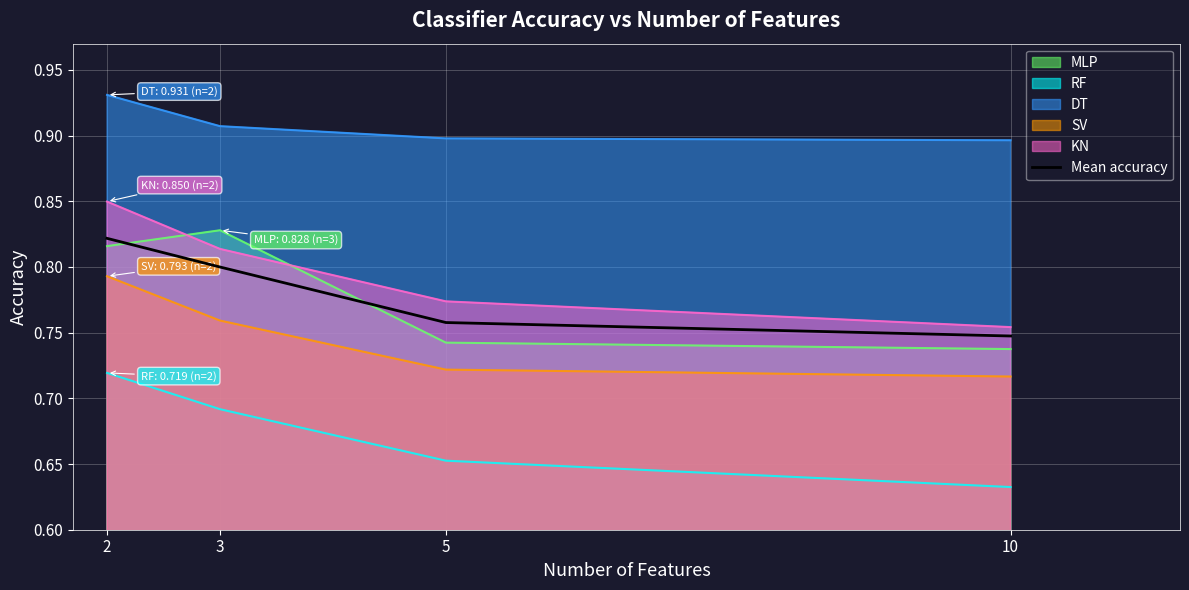

Reading left to right, extract all data points from this chart.

0.8	0.8	0.8	0.7